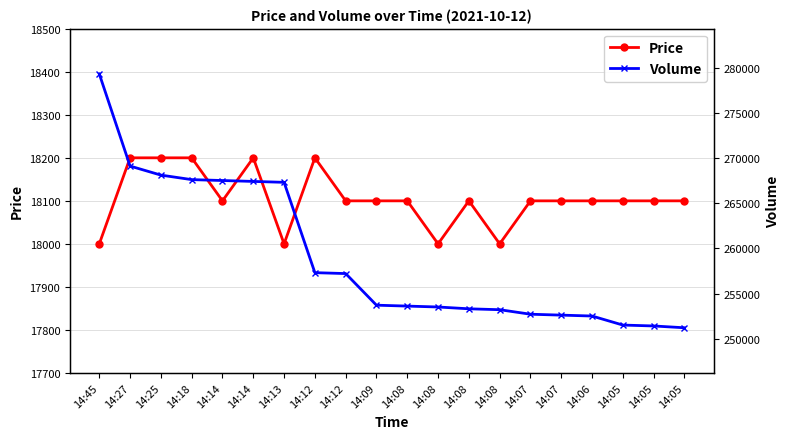

Which series has the largest range (max minus min)?

Volume